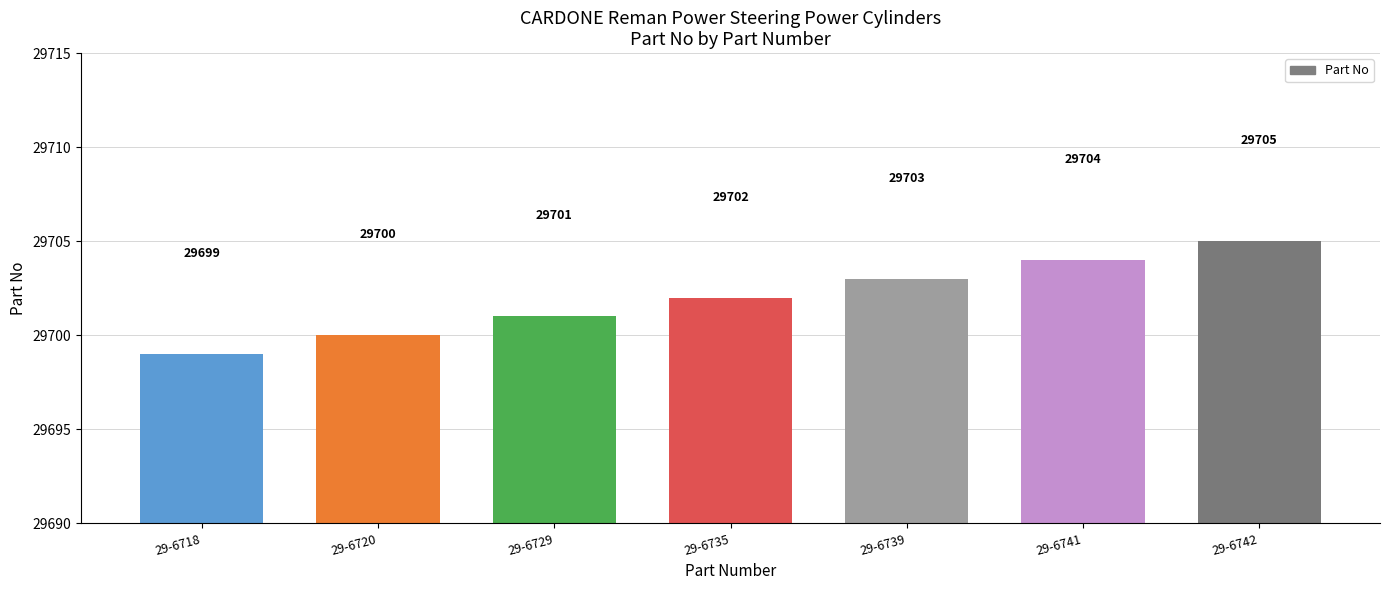

How many values are between 29700 and 29704?

5